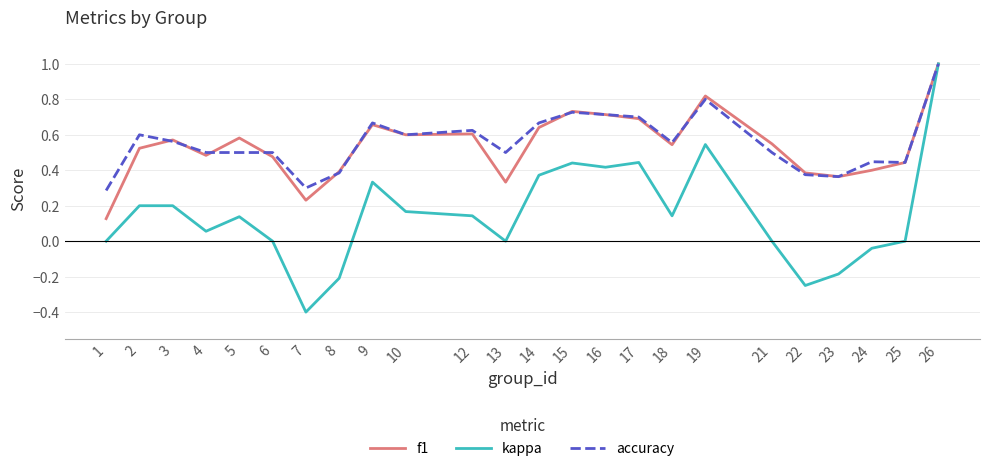

True or false: accuracy has more than 0 interior local peaks.

True